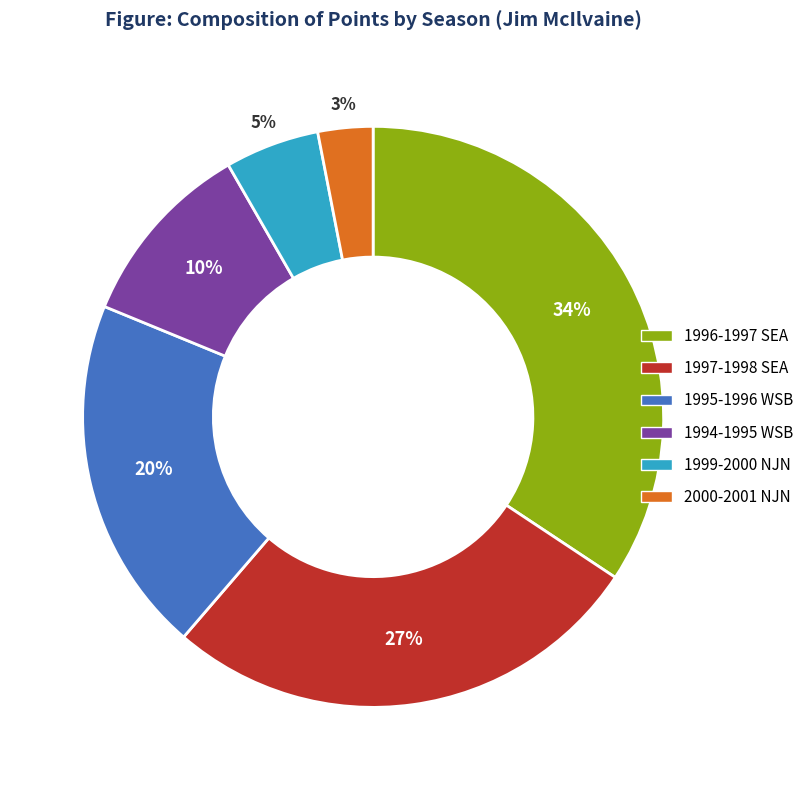

Between 1996-1997 SEA and 1997-1998 SEA, which is larger?

1996-1997 SEA